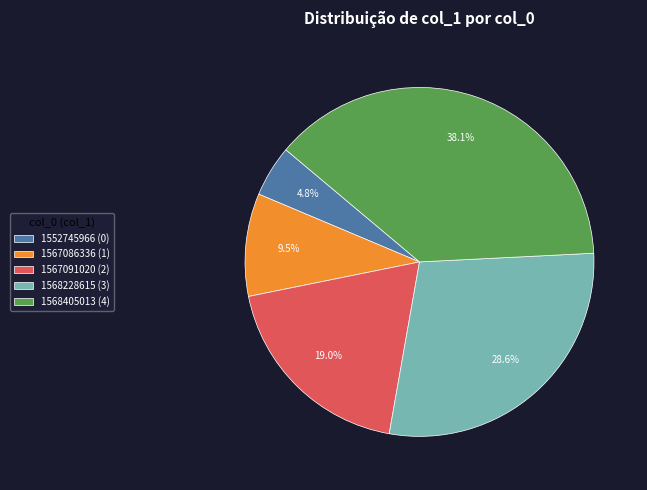

Which category has the biggest portion of the pie?

1568405013